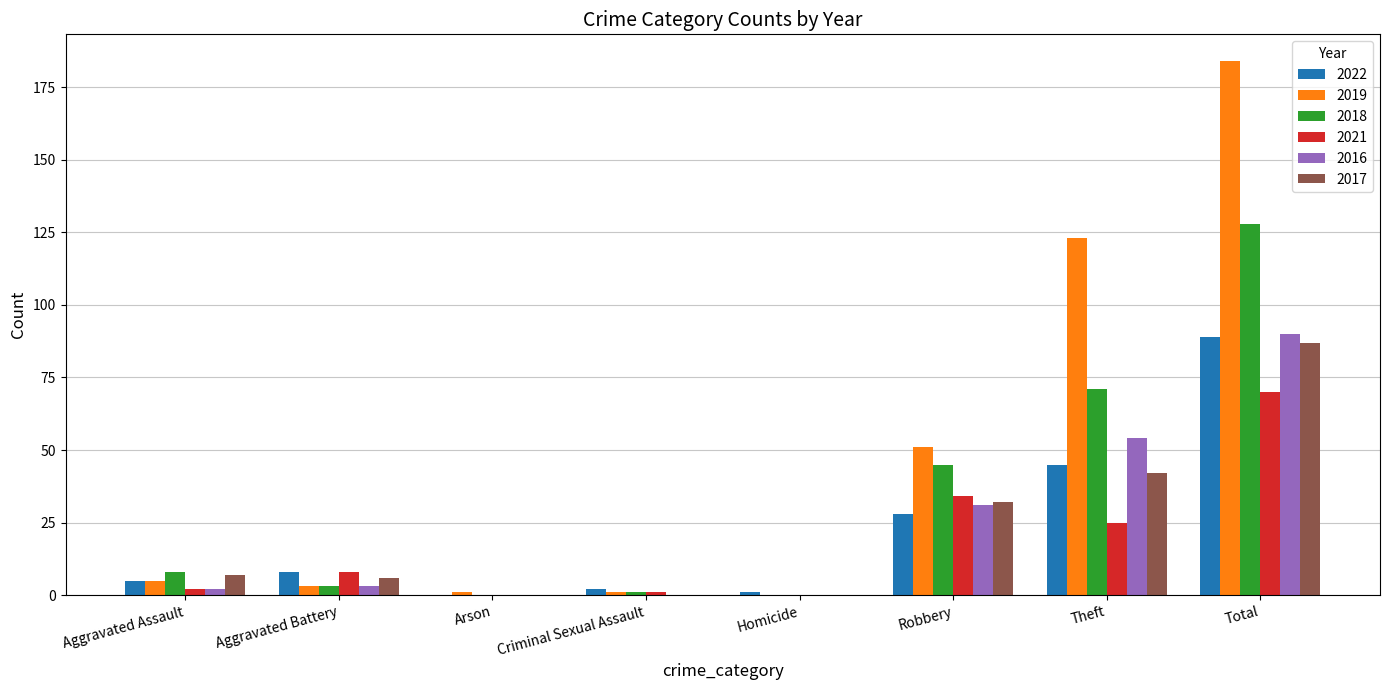

Reading left to right, what are all the values shown in this chart?

2022: Aggravated Assault=5	Aggravated Battery=8	Arson=0	Criminal Sexual Assault=2	Homicide=1	Robbery=28	Theft=45	Total=89
2019: Aggravated Assault=5	Aggravated Battery=3	Arson=1	Criminal Sexual Assault=1	Homicide=0	Robbery=51	Theft=123	Total=184
2018: Aggravated Assault=8	Aggravated Battery=3	Arson=0	Criminal Sexual Assault=1	Homicide=0	Robbery=45	Theft=71	Total=128
2021: Aggravated Assault=2	Aggravated Battery=8	Arson=0	Criminal Sexual Assault=1	Homicide=0	Robbery=34	Theft=25	Total=70
2016: Aggravated Assault=2	Aggravated Battery=3	Arson=0	Criminal Sexual Assault=0	Homicide=0	Robbery=31	Theft=54	Total=90
2017: Aggravated Assault=7	Aggravated Battery=6	Arson=0	Criminal Sexual Assault=0	Homicide=0	Robbery=32	Theft=42	Total=87